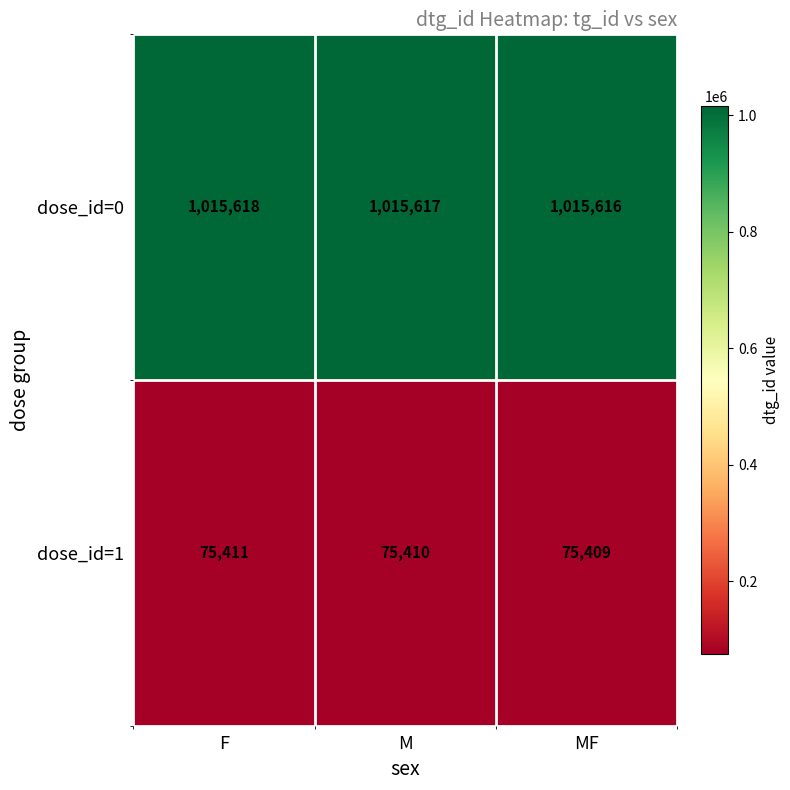

Reading left to right, extract all data points from this chart.

dose_id=0: 1015618	1015617	1015616
dose_id=1: 75411	75410	75409